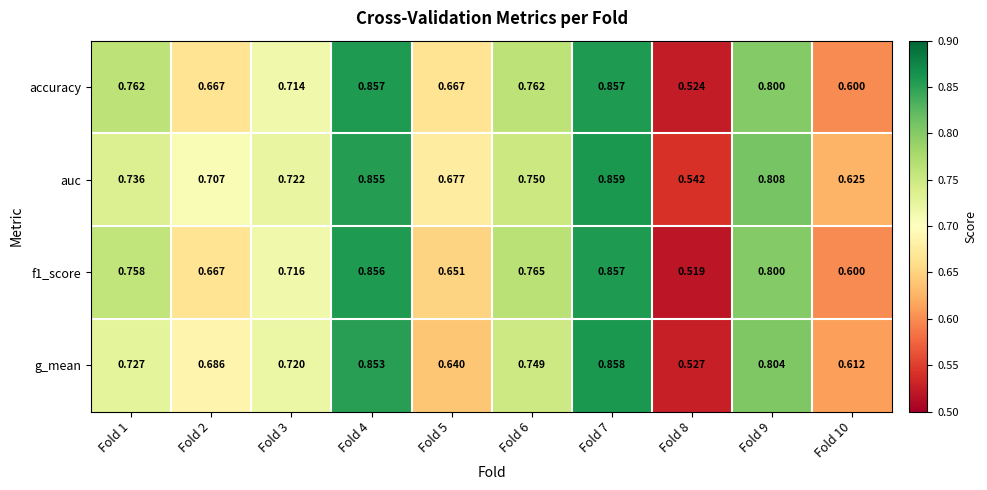

Is the value of f1_score at Fold 1 greater than the value of accuracy at Fold 2?

Yes